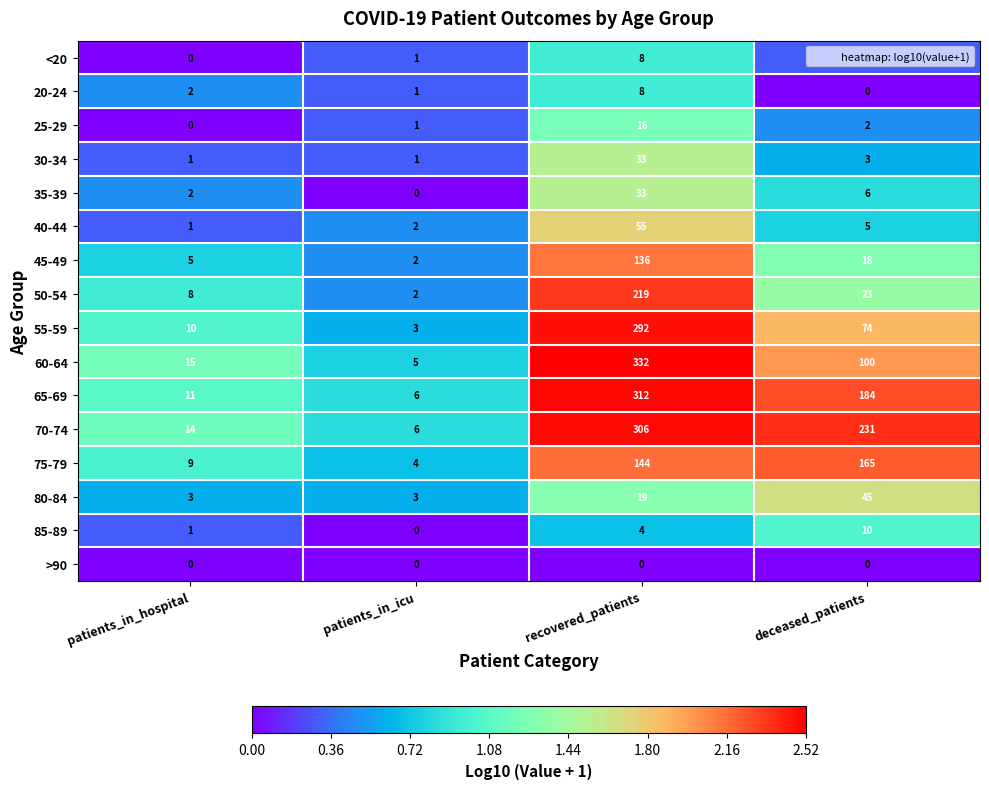

At which category does the chart reach its peak across all series?

recovered_patients